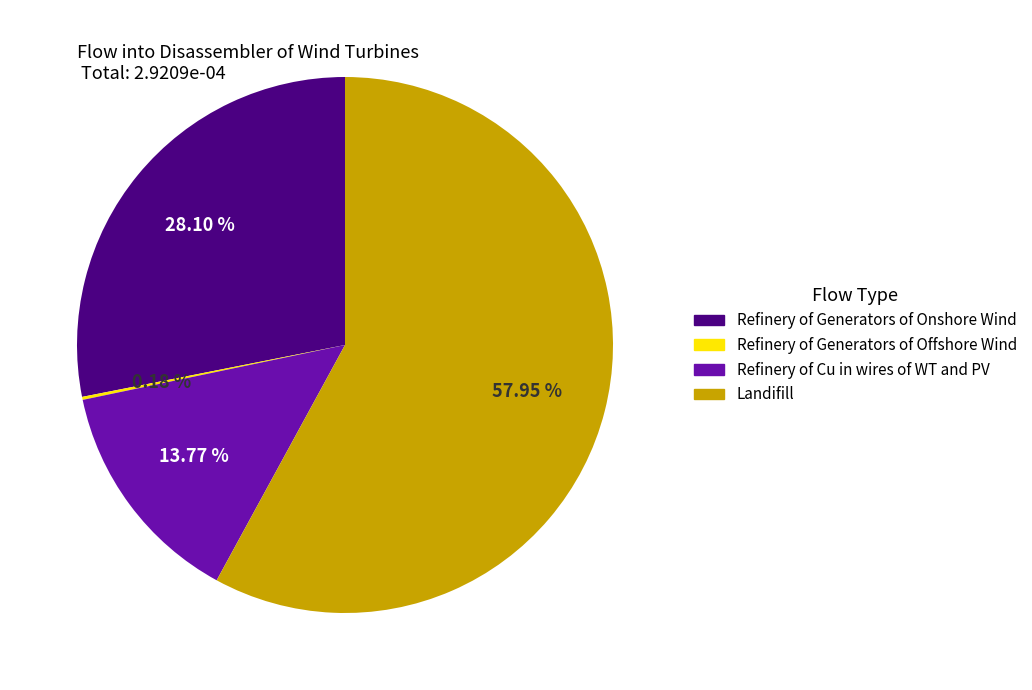

Is there a majority slice in this chart?

Yes